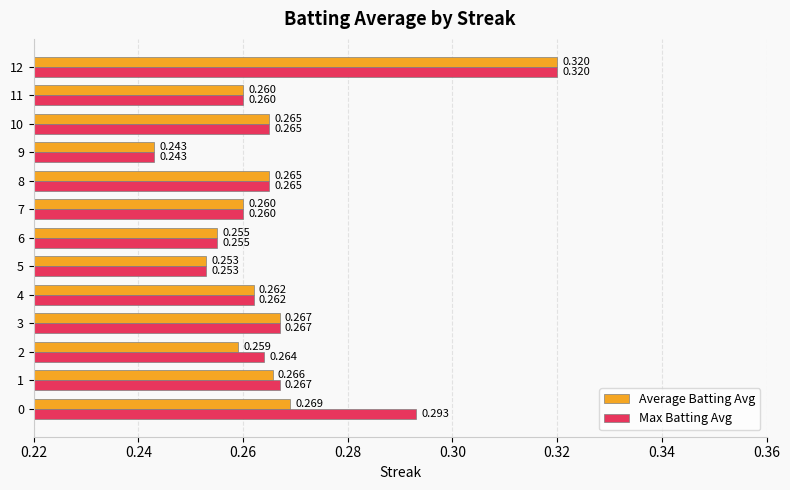

How many distinct data groups are displayed?

2